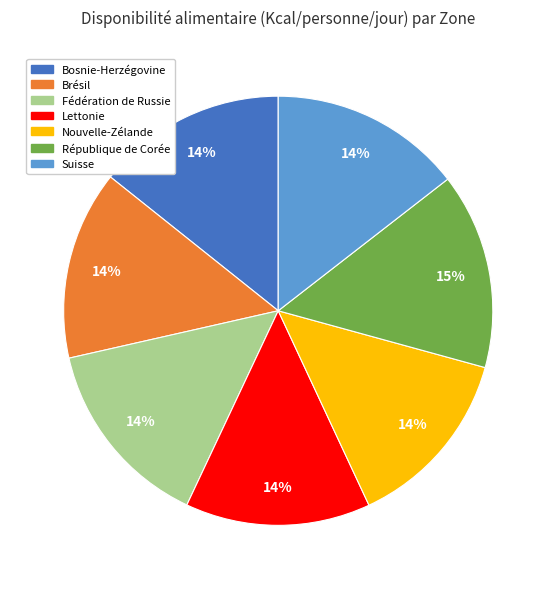

Is it true that Lettonie is 14% of the pie?

True